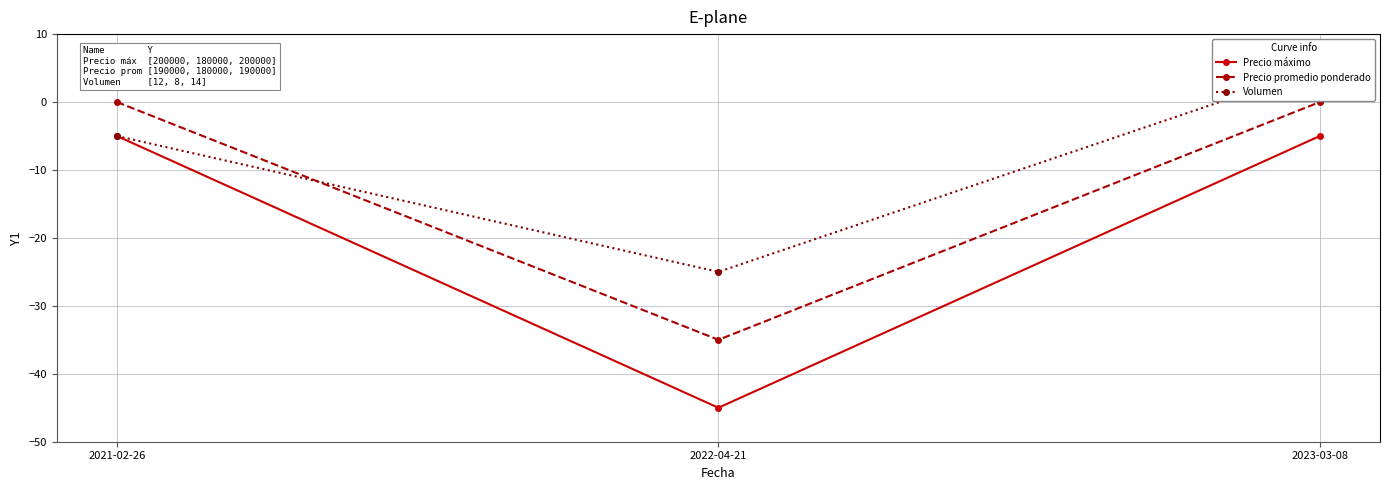

What is the difference between the maximum and second lowest values in the Volumen series?

10